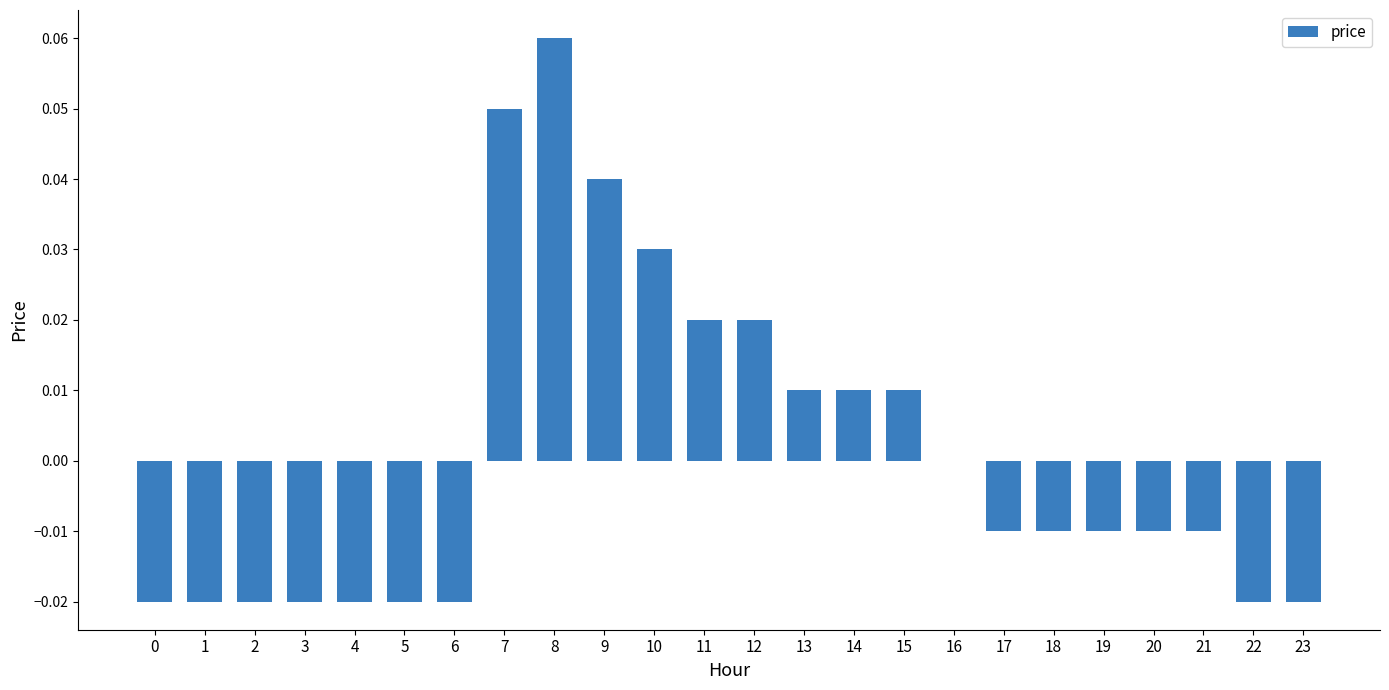

Count the number of categories in the chart.

24